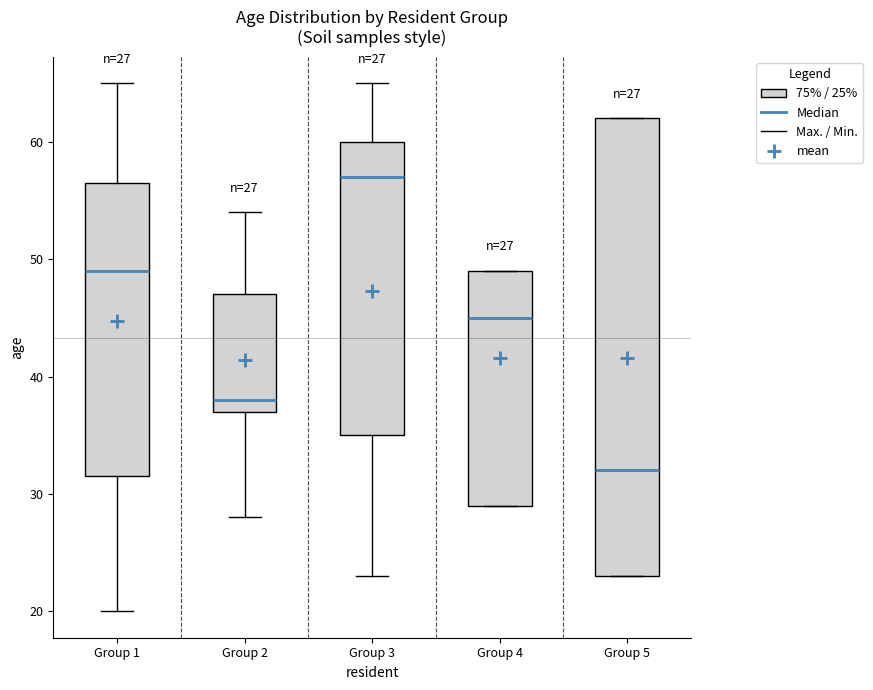

Comparing the boxes themselves (not the whiskers), which one is the tallest?

Group 5